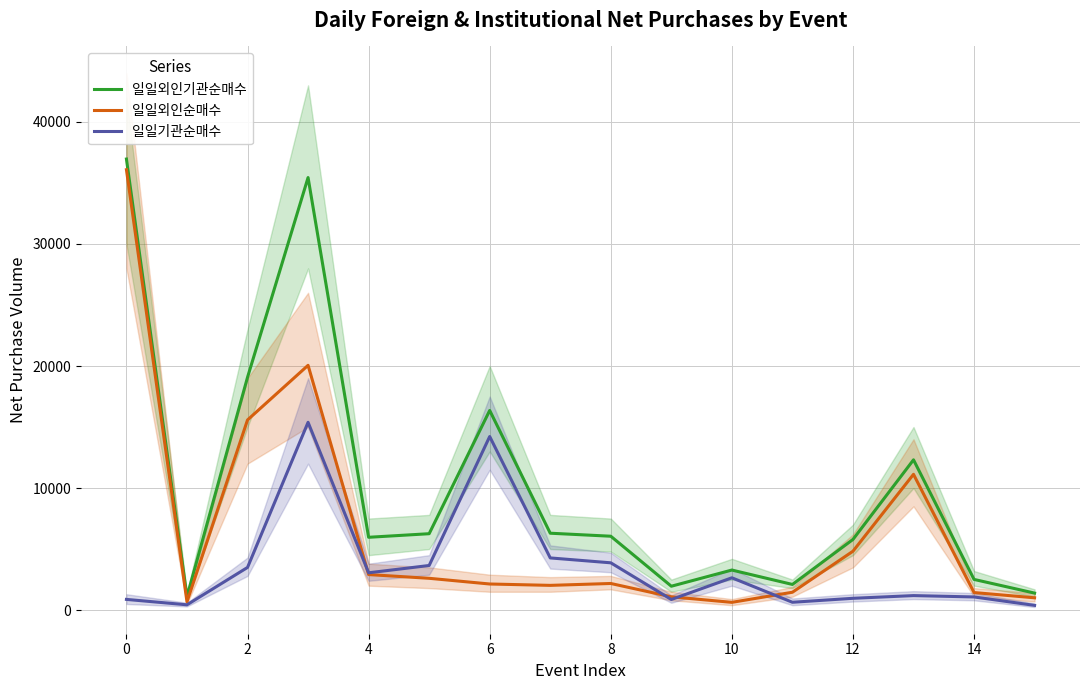

At which label does 일일외인기관순매수 first exceed 6052?

0